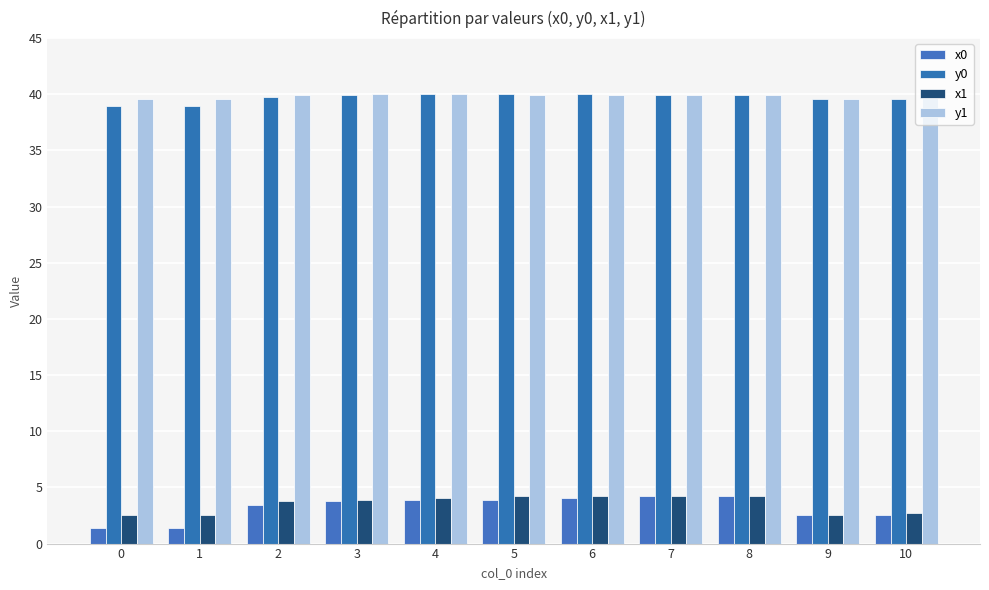

Count the number of categories in the chart.

11